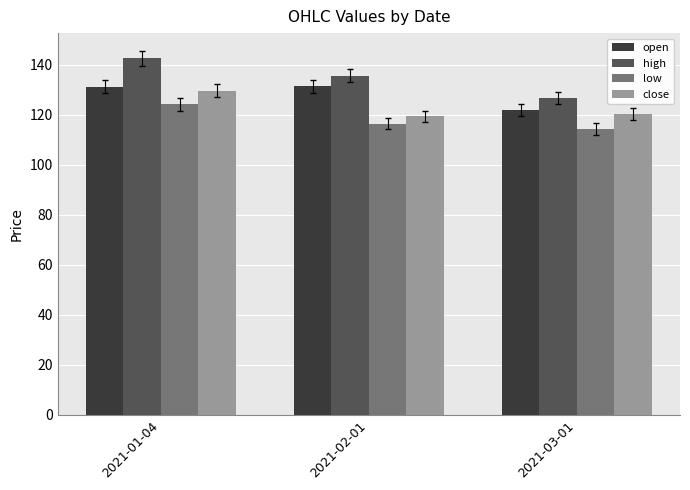

How many data points in open are less than 131?

1